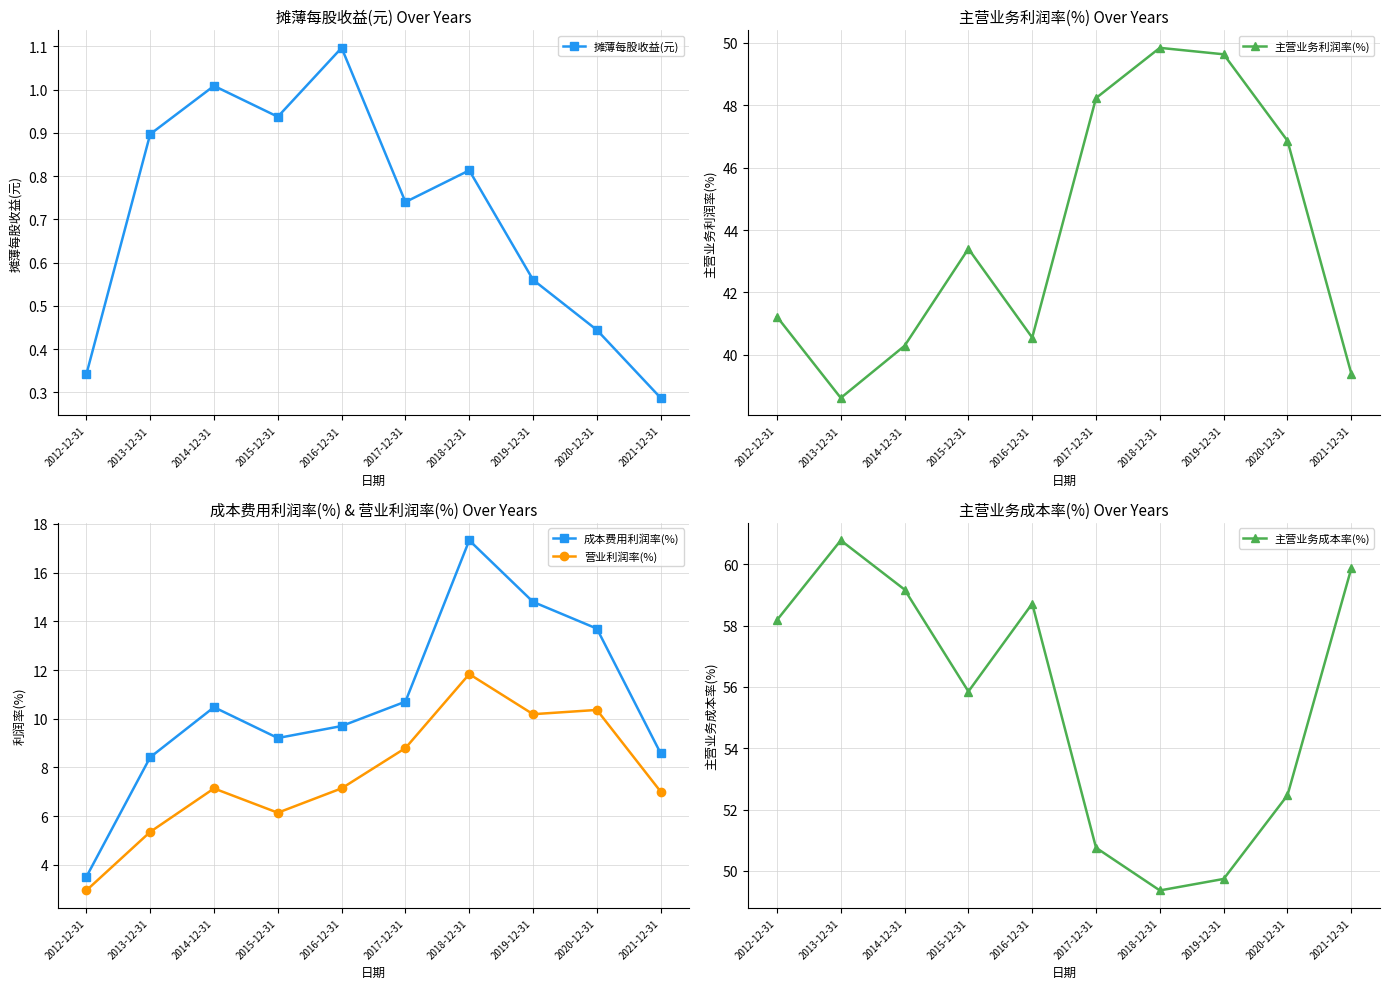

What is the sum of the 摊薄每股收益(元) values at 2021-12-31 and 2014-12-31?

1.3